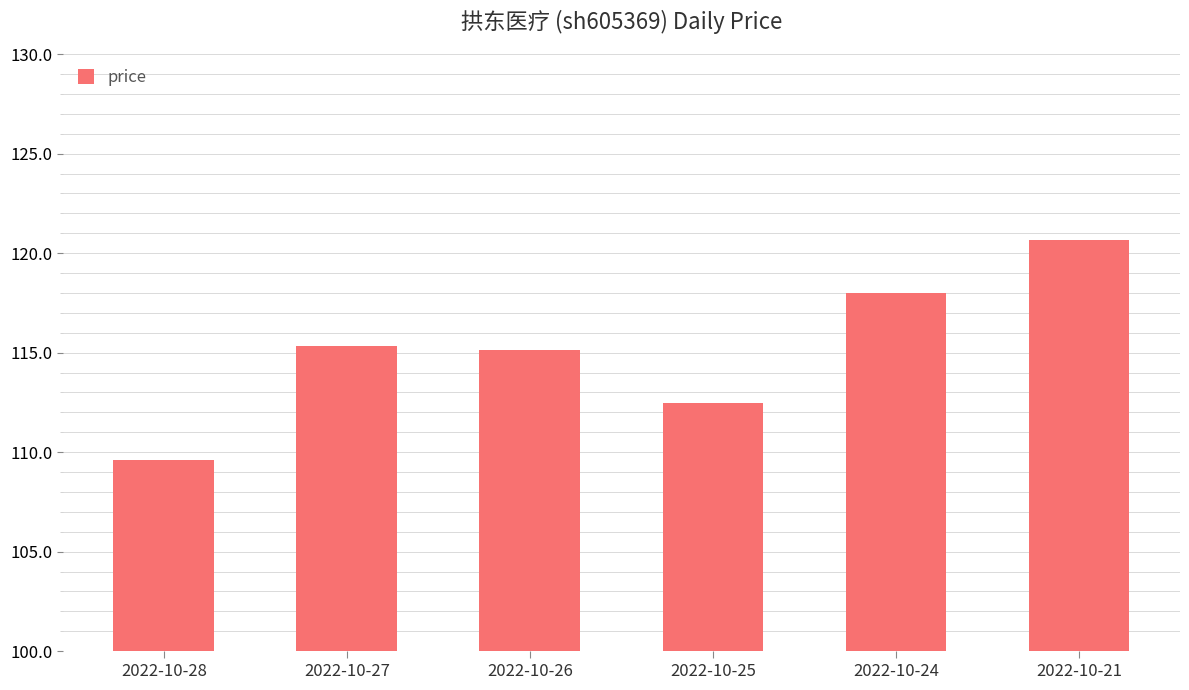

The value at 2022-10-21 is 61.2. True or false?

False